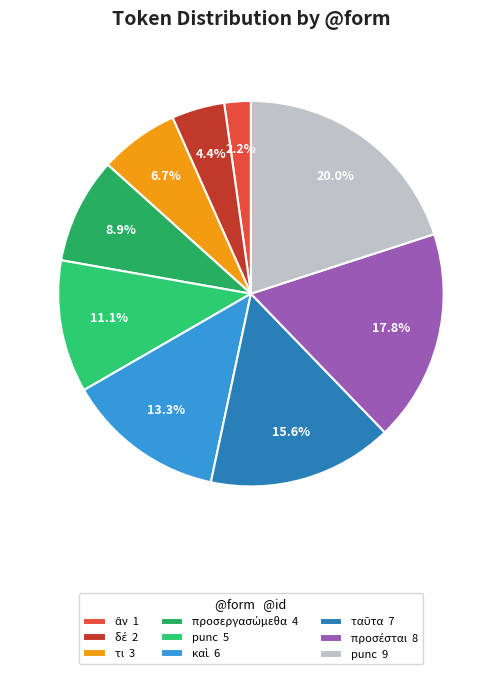

How many segments does this pie chart have?

9